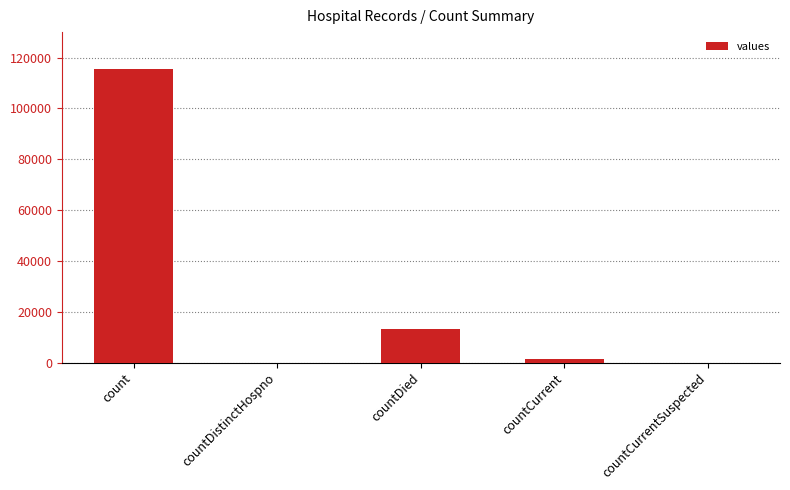

Between countDistinctHospno and count, which is larger?

count